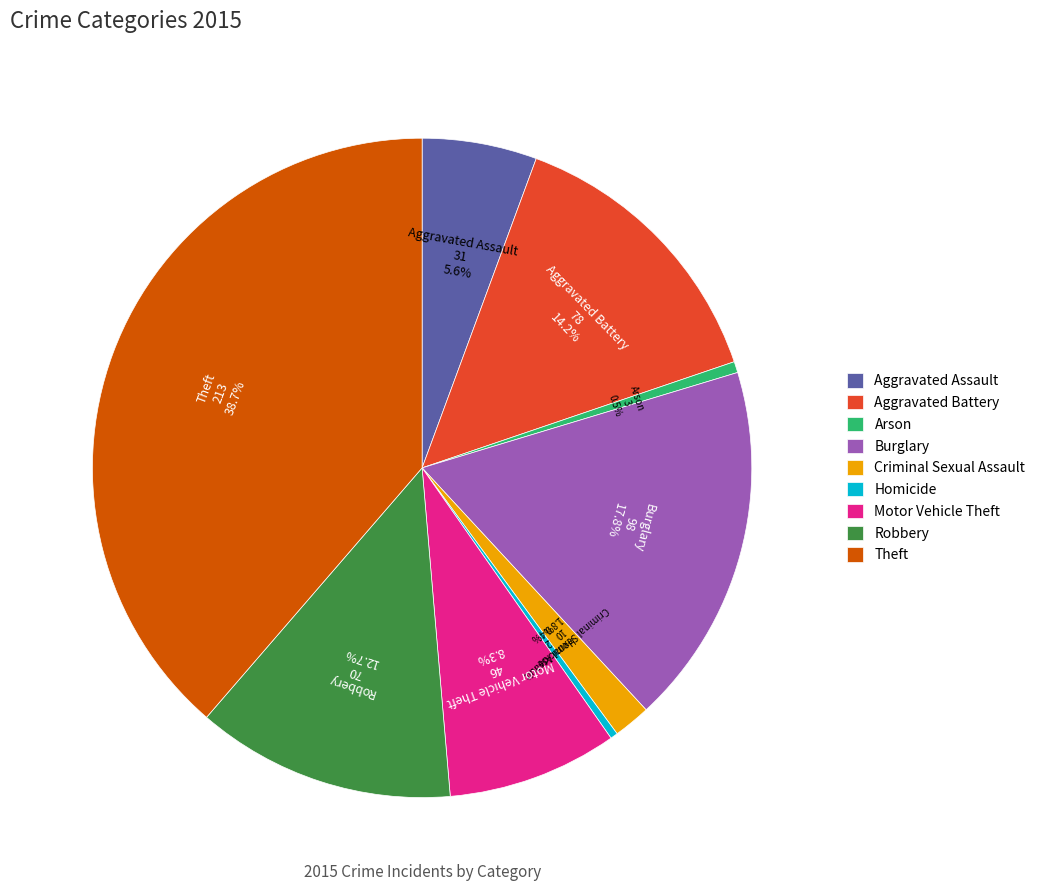

To the nearest percent, what is the combined percentage of Theft and Burglary?

56%